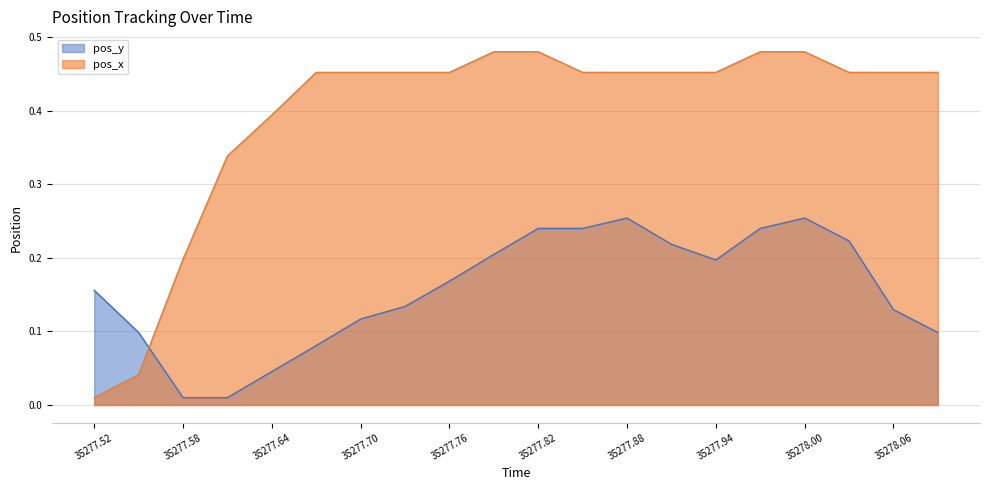

What are all the series names shown in the legend?

pos_y, pos_x